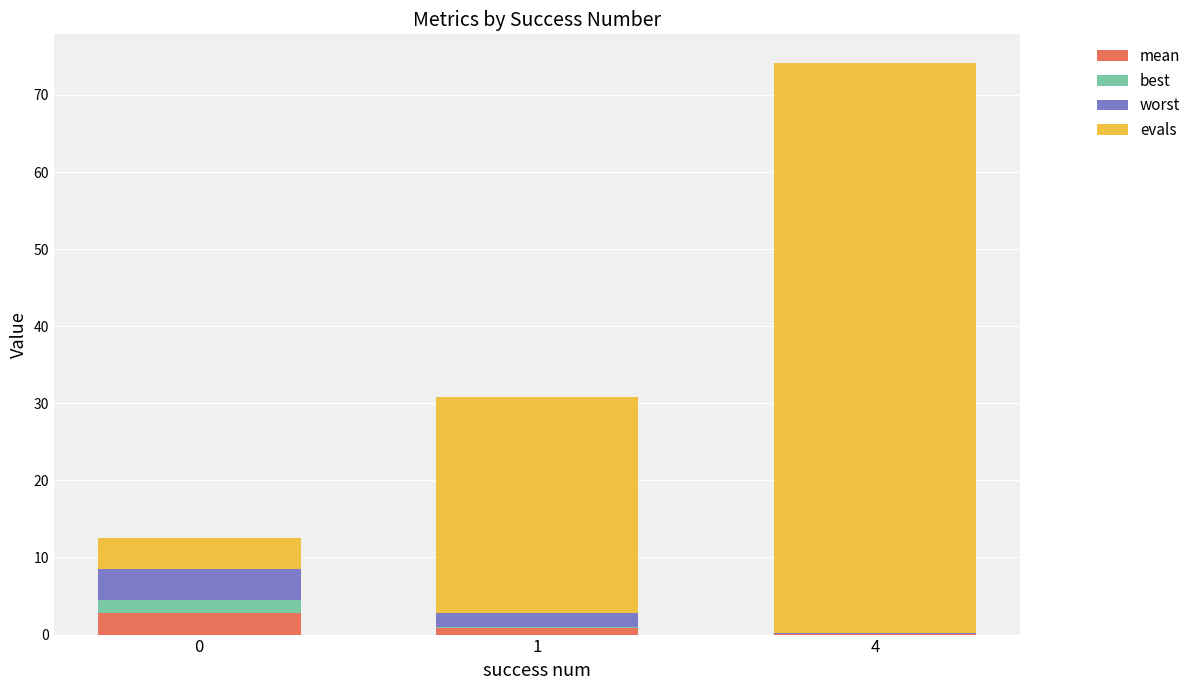

At which category is the sum across all series the highest?

4